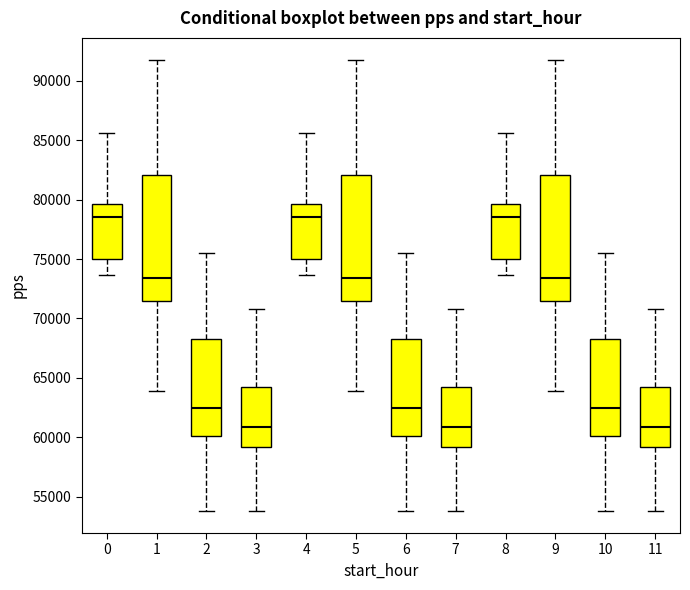

Reading left to right, read every box against the y-axis: the position of its median line, the range the box covers, and the ends of its whiskers. The values are not printed on the chart, so give them approximately, as read against the axis.

0: median 78500, box 75000 to 79500, whiskers 73500 to 85500
1: median 73500, box 71500 to 82000, whiskers 64000 to 91500
2: median 62500, box 60000 to 68500, whiskers 54000 to 75500
3: median 61000, box 59000 to 64000, whiskers 54000 to 71000
4: median 78500, box 75000 to 79500, whiskers 73500 to 85500
5: median 73500, box 71500 to 82000, whiskers 64000 to 91500
6: median 62500, box 60000 to 68500, whiskers 54000 to 75500
7: median 61000, box 59000 to 64000, whiskers 54000 to 71000
8: median 78500, box 75000 to 79500, whiskers 73500 to 85500
9: median 73500, box 71500 to 82000, whiskers 64000 to 91500
10: median 62500, box 60000 to 68500, whiskers 54000 to 75500
11: median 61000, box 59000 to 64000, whiskers 54000 to 71000